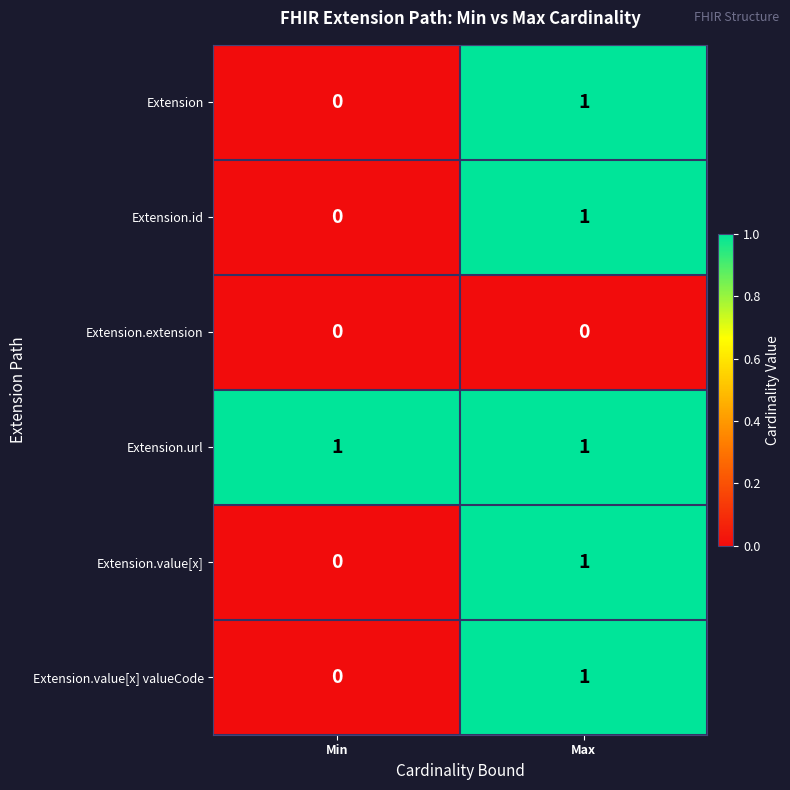

Reading left to right, transcribe all the data shown in this chart.

Extension: Min=0	Max=1
Extension.id: Min=0	Max=1
Extension.extension: Min=0	Max=0
Extension.url: Min=1	Max=1
Extension.value[x]: Min=0	Max=1
Extension.value[x] valueCode: Min=0	Max=1